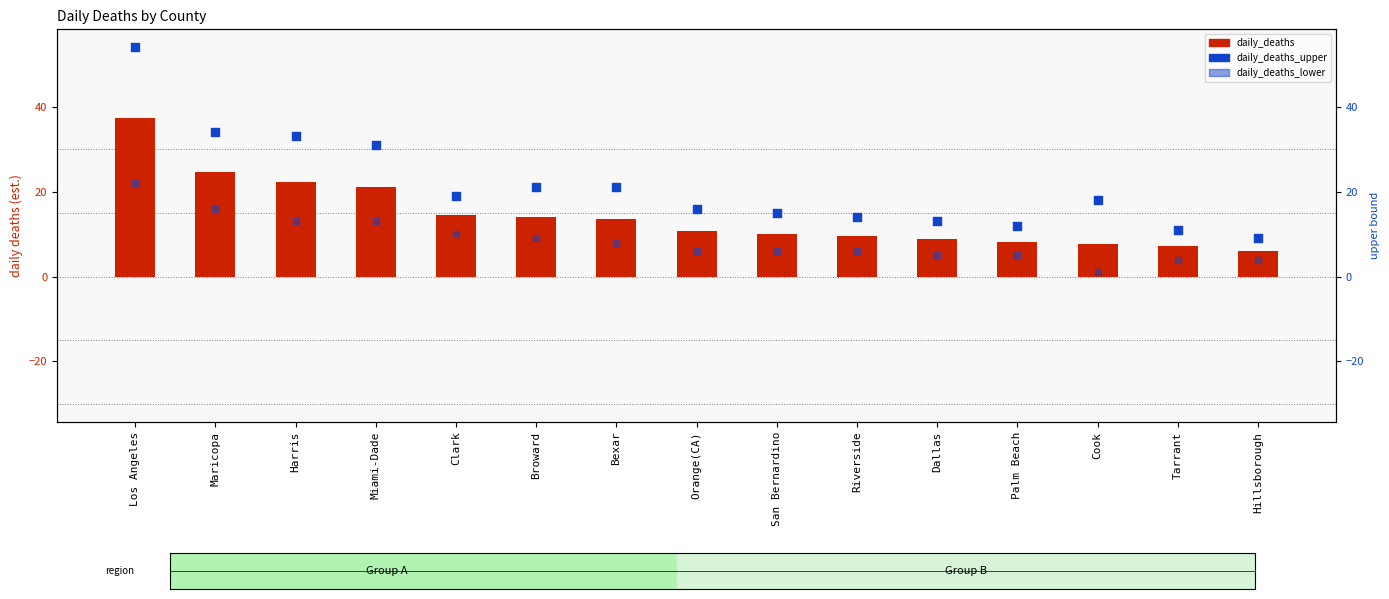

What is the total value across all series at Tarrant?

22.3